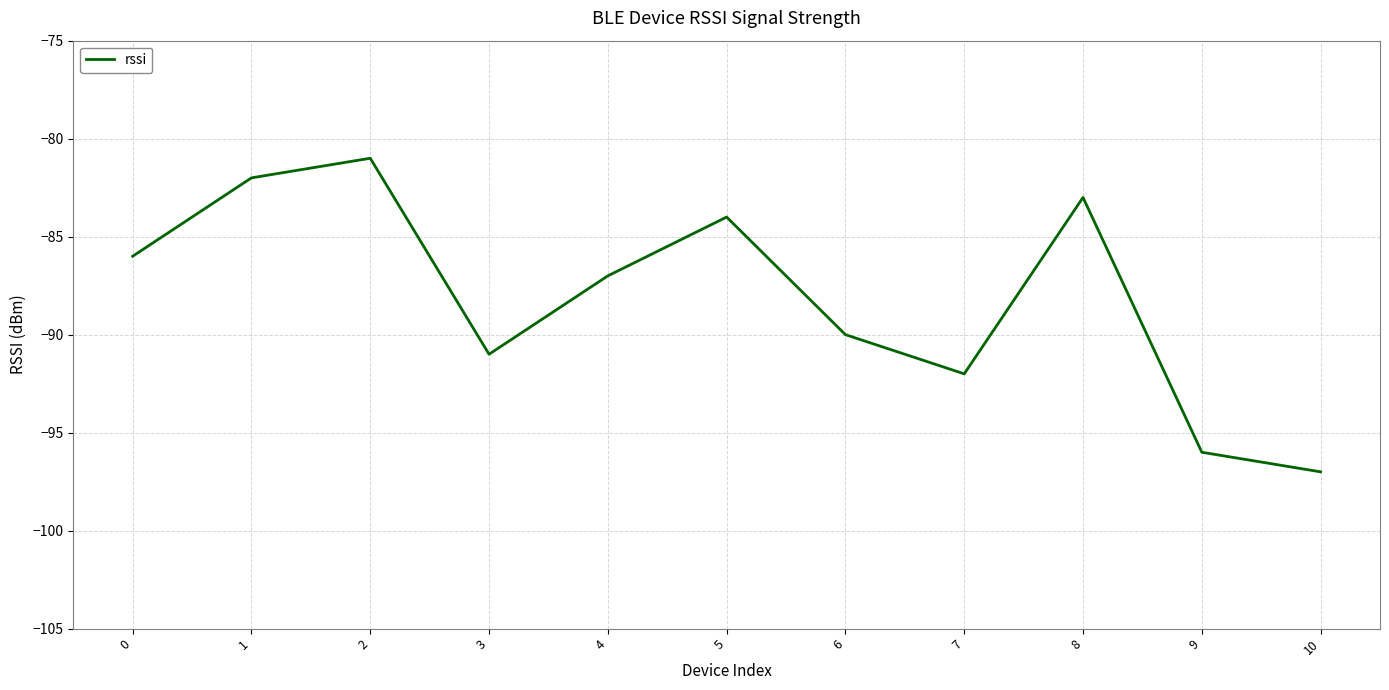

At which category does the chart reach its peak across all series?

2